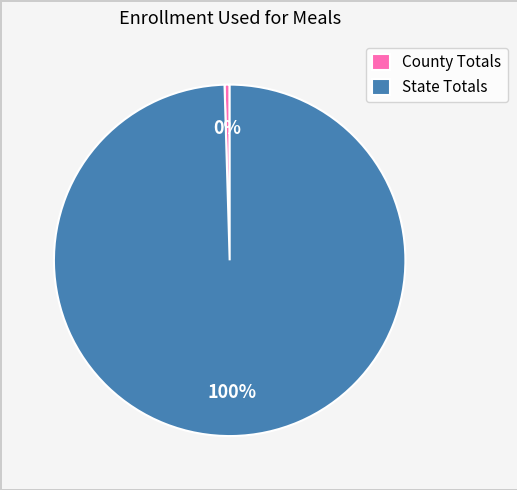

Which category has the smallest portion of the pie?

County Totals